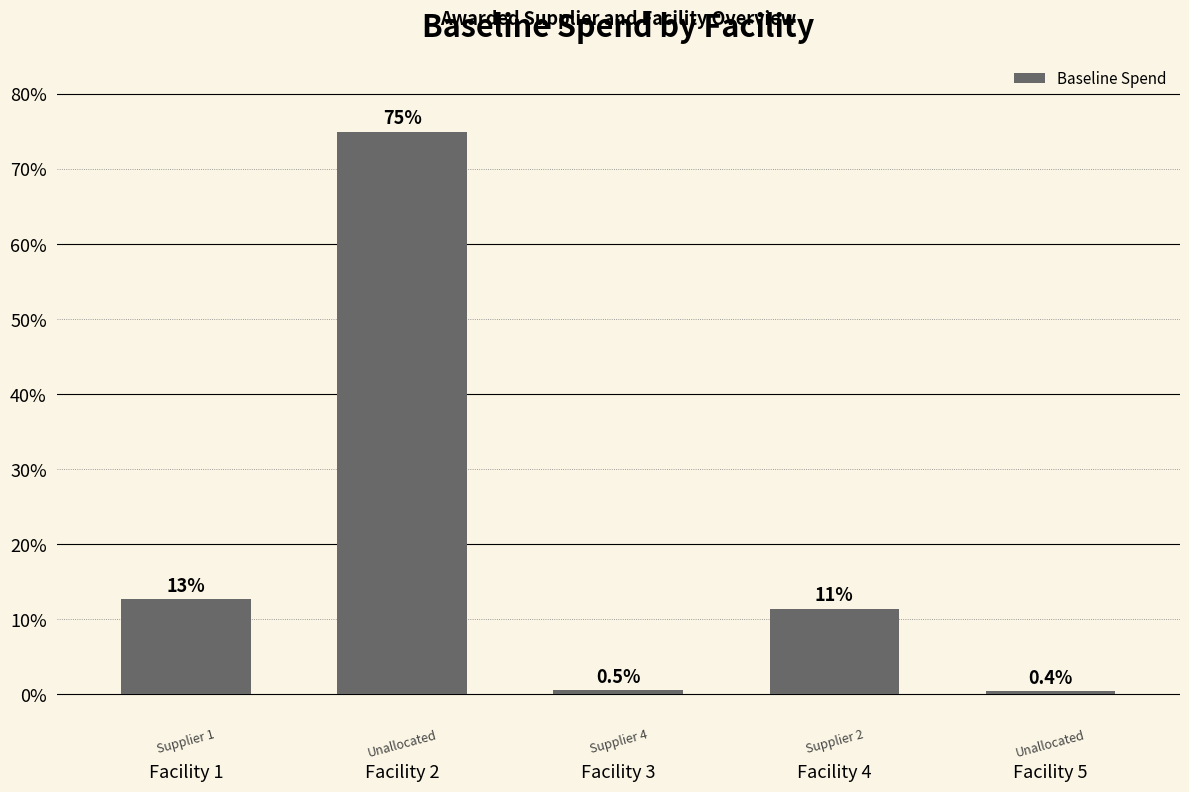

Count the number of data series in this chart.

1